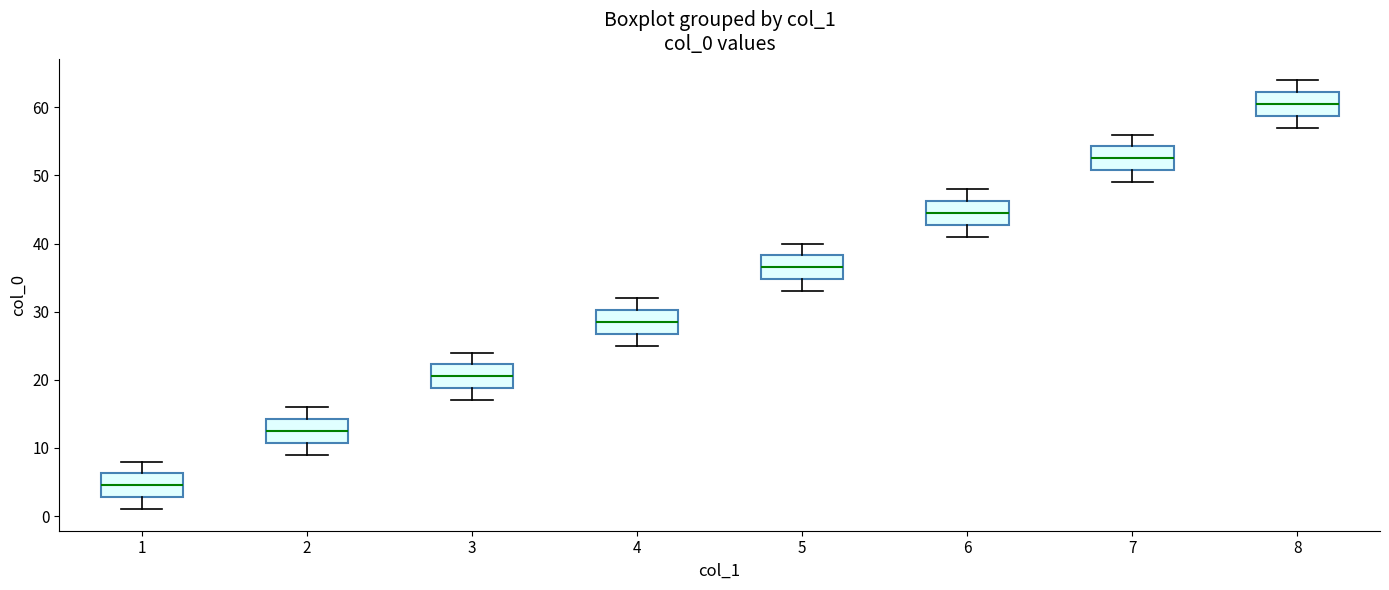

Reading left to right, transcribe this box plot: for each box, give where its median line is, the range the box spans, and where its two whiskers end, as read against the y-axis. The values are not printed on the chart, so give them approximately, as read against the axis.

1: median 5, box 3 to 6, whiskers 1 to 8
2: median 13, box 11 to 14, whiskers 9 to 16
3: median 21, box 19 to 22, whiskers 17 to 24
4: median 29, box 27 to 30, whiskers 25 to 32
5: median 37, box 35 to 38, whiskers 33 to 40
6: median 45, box 43 to 46, whiskers 41 to 48
7: median 53, box 51 to 54, whiskers 49 to 56
8: median 61, box 59 to 62, whiskers 57 to 64